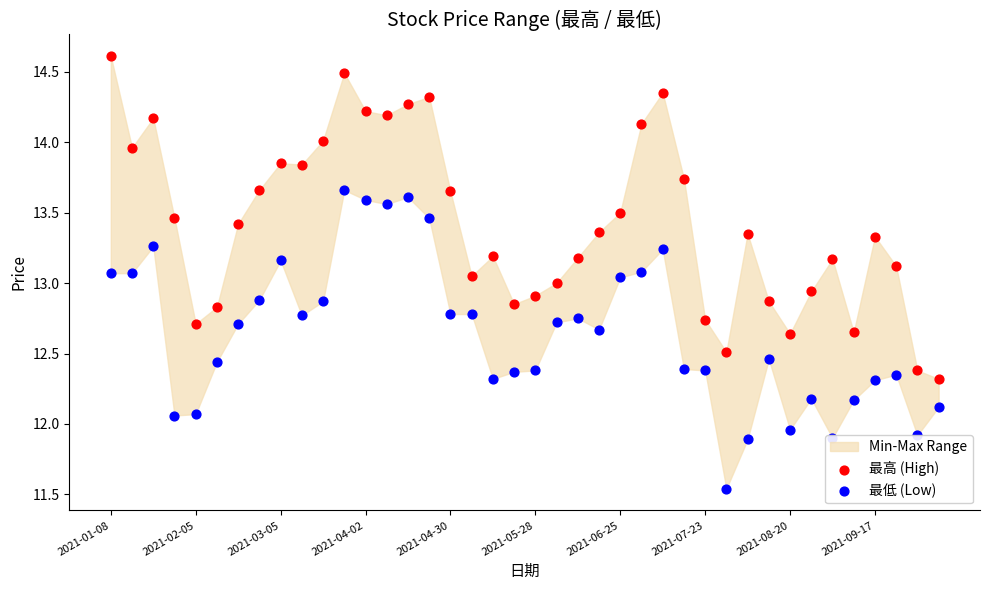

Which series contains the lowest Y value?

最低 (Low)